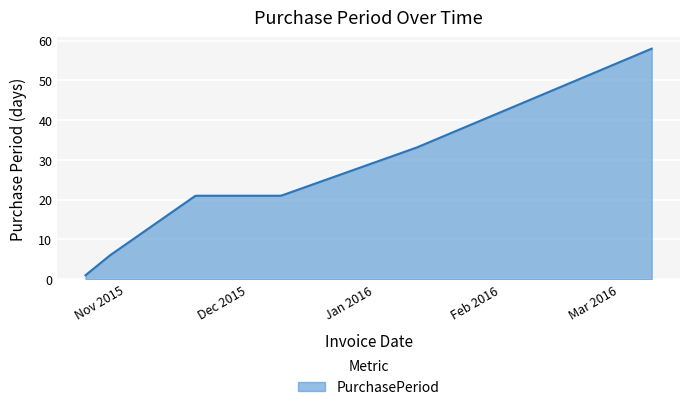

What is the greatest value displayed?

58.0